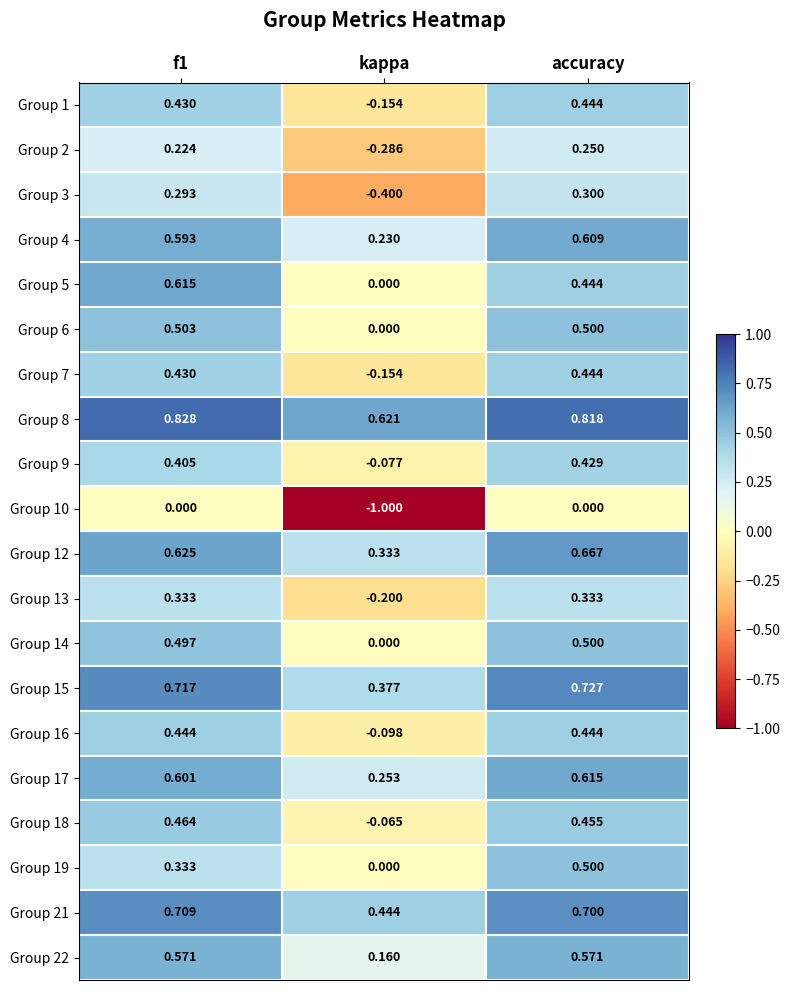

At which label does Group 18 reach its minimum?

kappa